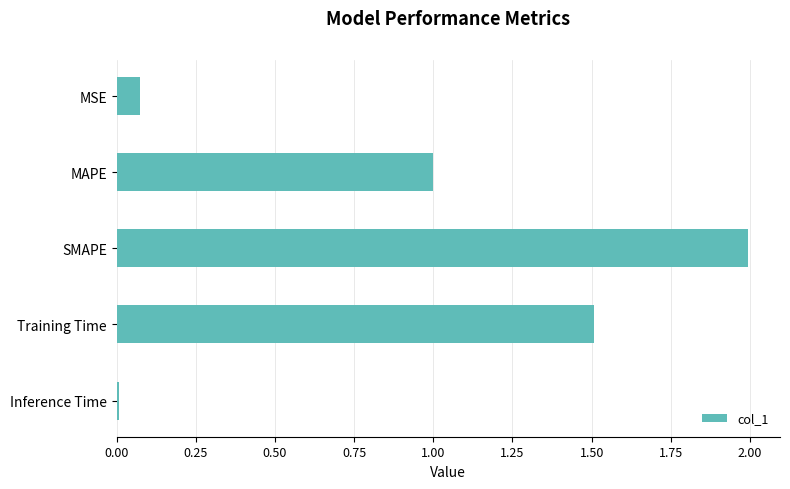

How many bars are there in total?

5